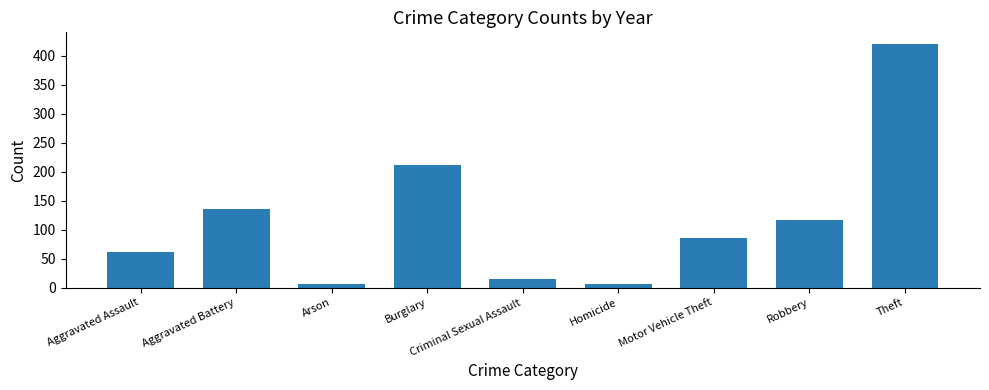

Between Homicide and Aggravated Battery, which is larger?

Aggravated Battery